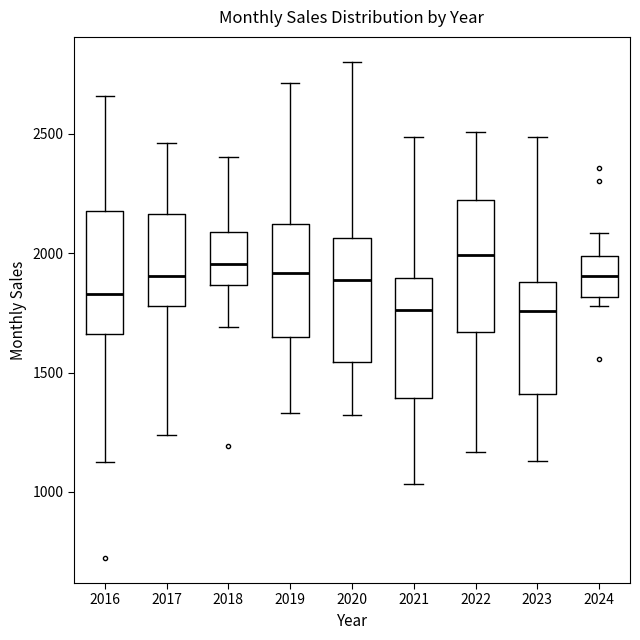

Reading left to right, read every box against the y-axis: the position of its median line, the range the box covers, and the ends of its whiskers. The values are not printed on the chart, so give them approximately, as read against the axis.

2016: median 1850, box 1650 to 2200, whiskers 1100 to 2650
2017: median 1900, box 1800 to 2150, whiskers 1250 to 2450
2018: median 1950, box 1850 to 2100, whiskers 1700 to 2400
2019: median 1900, box 1650 to 2100, whiskers 1350 to 2700
2020: median 1900, box 1550 to 2050, whiskers 1300 to 2800
2021: median 1750, box 1400 to 1900, whiskers 1050 to 2500
2022: median 2000, box 1650 to 2200, whiskers 1150 to 2500
2023: median 1750, box 1400 to 1900, whiskers 1150 to 2500
2024: median 1900, box 1800 to 2000, whiskers 1800 (just below the box's lower edge) to 2100